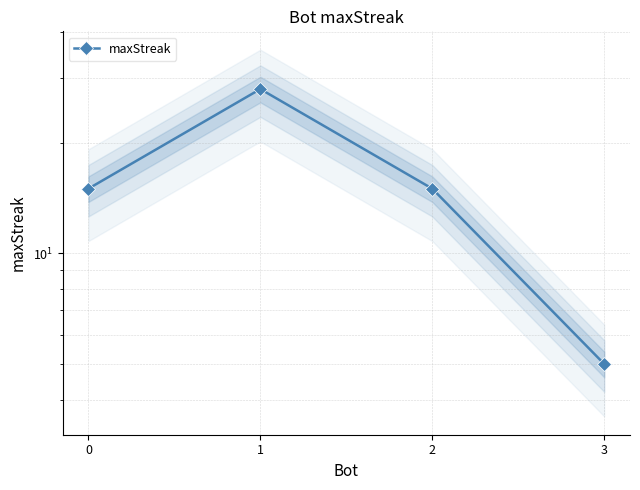

Where is the first local maximum?

1